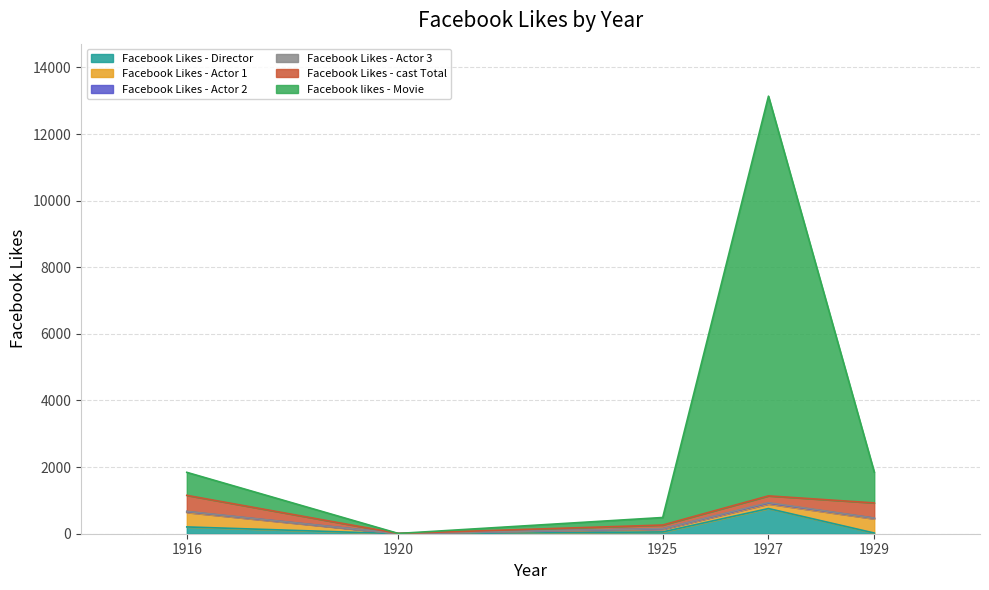

Which has a higher value, 1925 or 1927?

1927